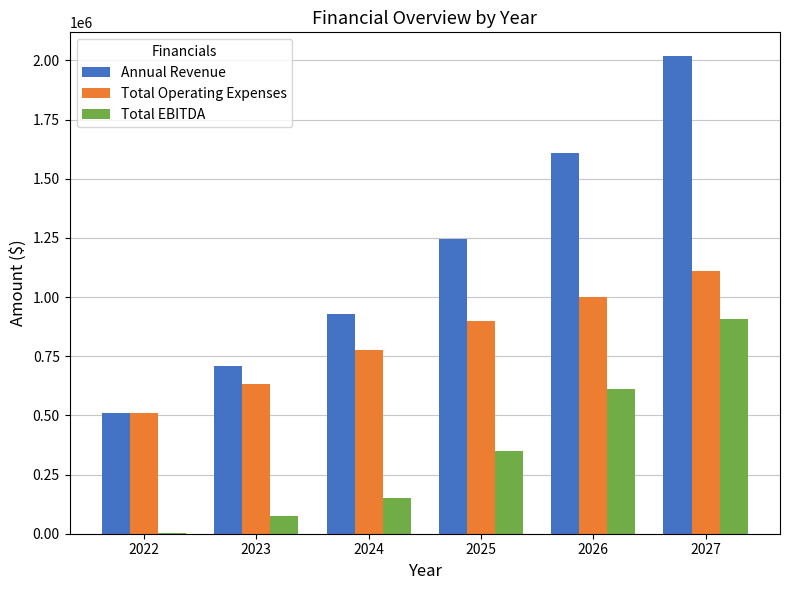

Is it true that Annual Revenue equals 1141543.9 at 2023?

False